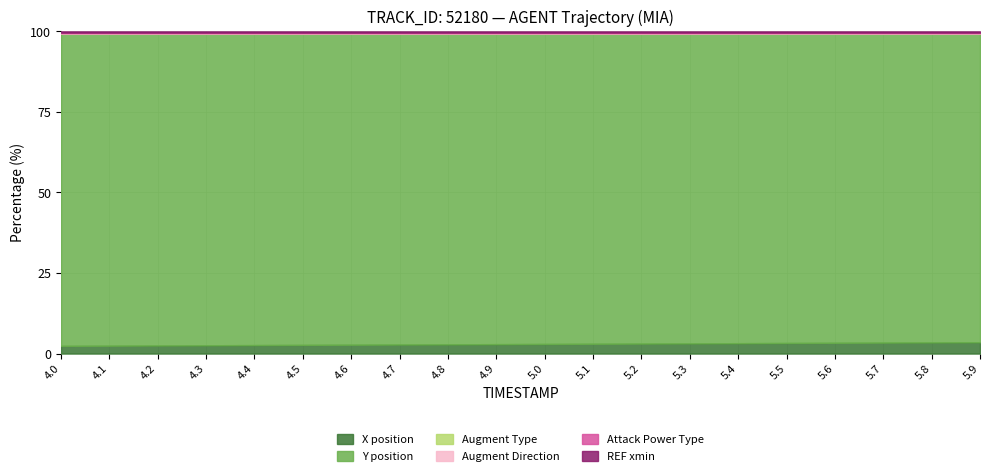

Which series has the largest total across all categories?

Y